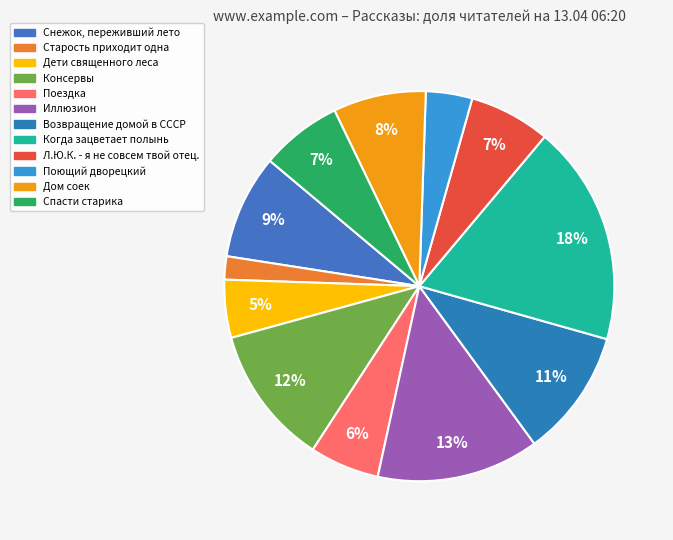

Which category has the biggest portion of the pie?

Когда зацветает полынь